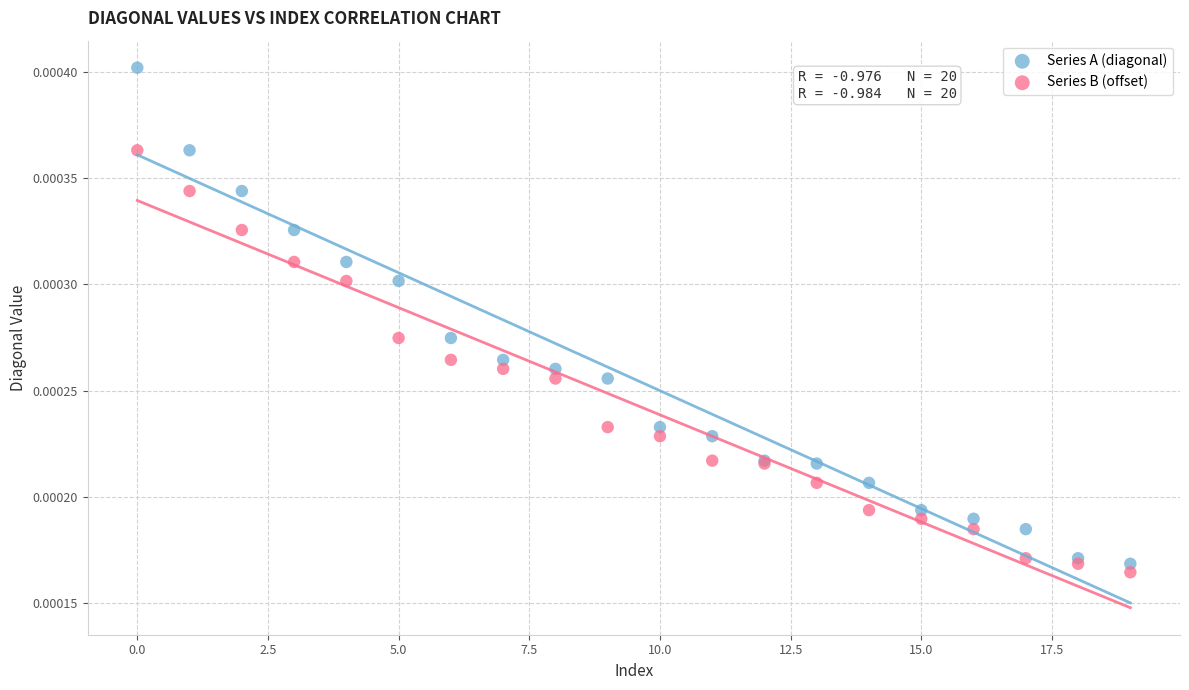

What are all the series names shown in the legend?

Series A (diagonal), Series B (offset)